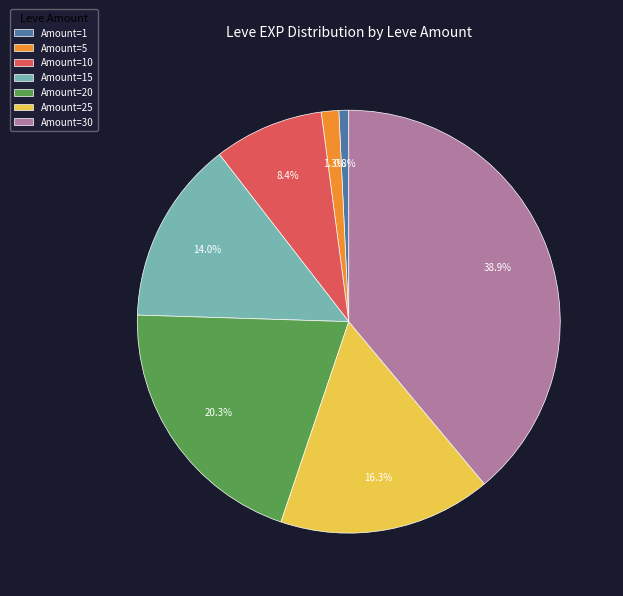

Count the number of slices in the pie.

7